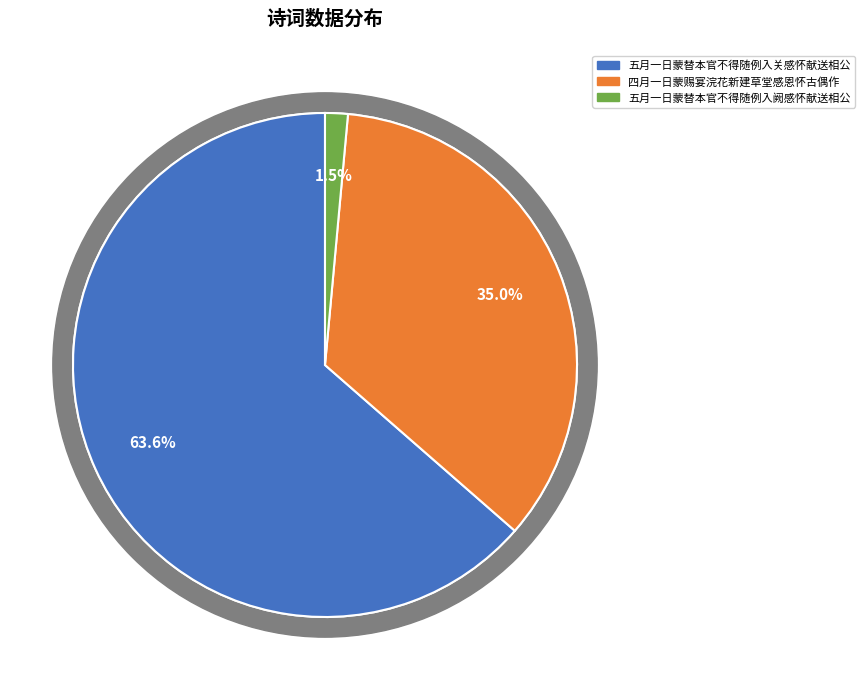

Which category accounts for the majority?

五月一日蒙替本官不得随例入关感怀献送相公